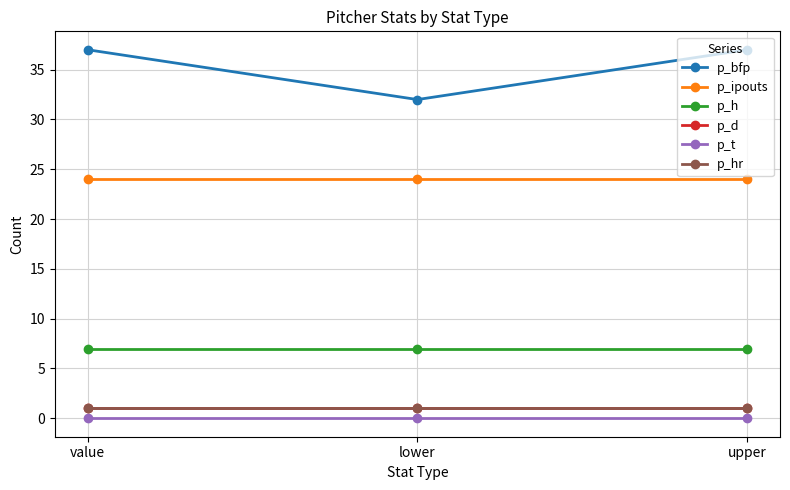

What is the sum of all p_d values?

3